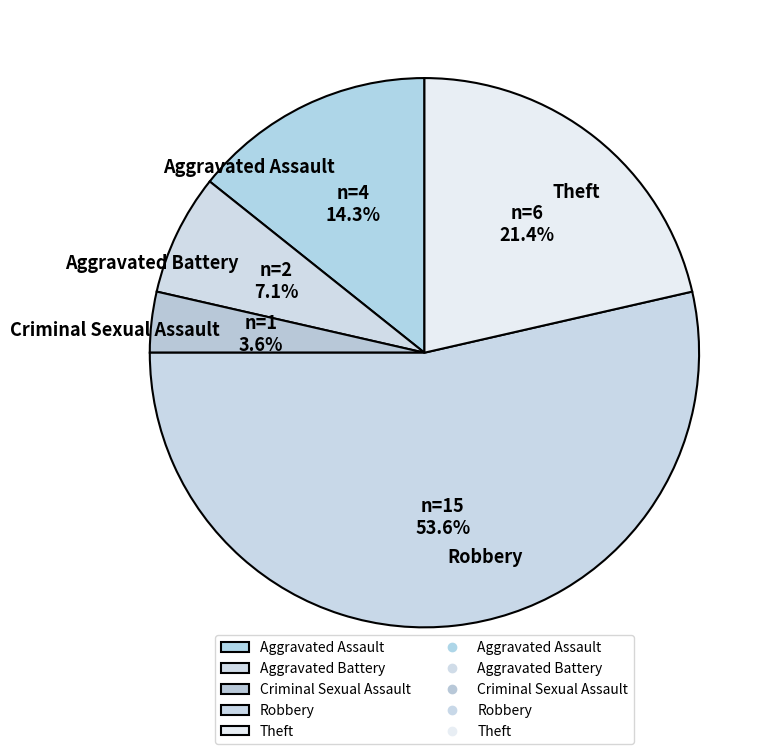

What portion of the pie excludes Aggravated Battery?

92.9%